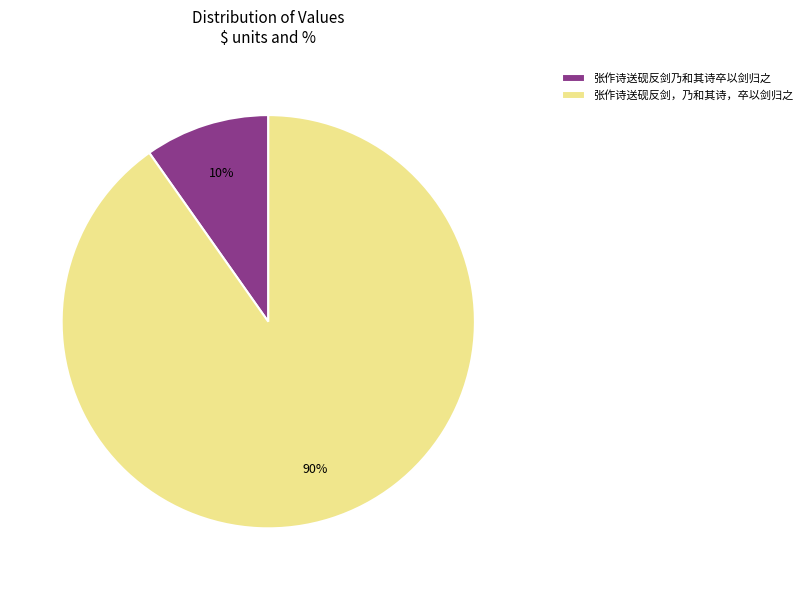

Rank the categories by value from highest to lowest.

张作诗送砚反剑，乃和其诗，卒以剑归之, 张作诗送砚反剑乃和其诗卒以剑归之